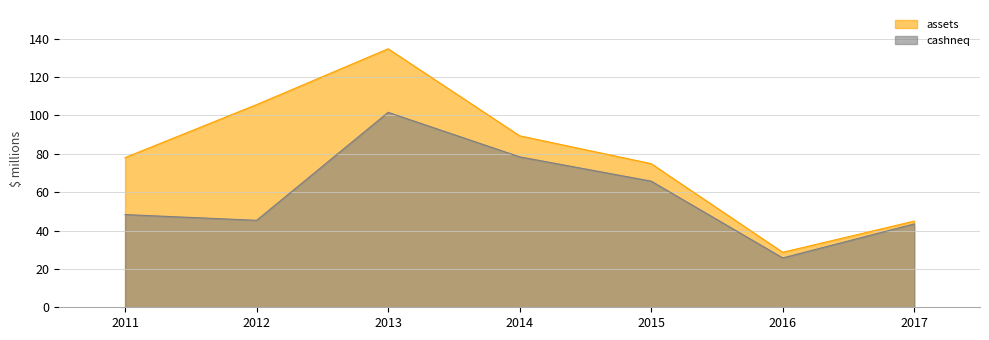

Is the value of cashneq at 2014 greater than the value of assets at 2017?

Yes